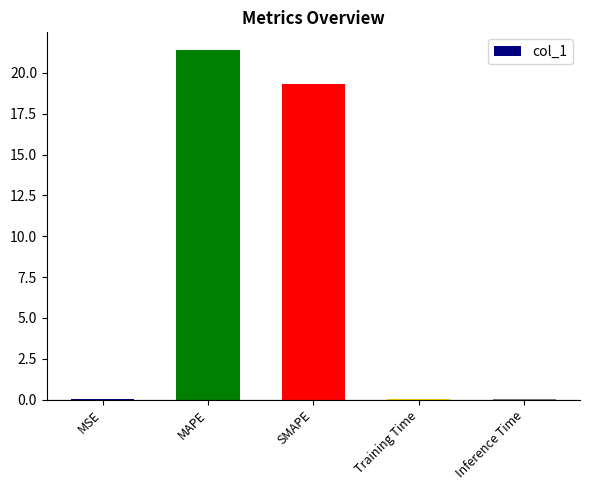

Are the bars grouped side by side (vs. stacked)?

No